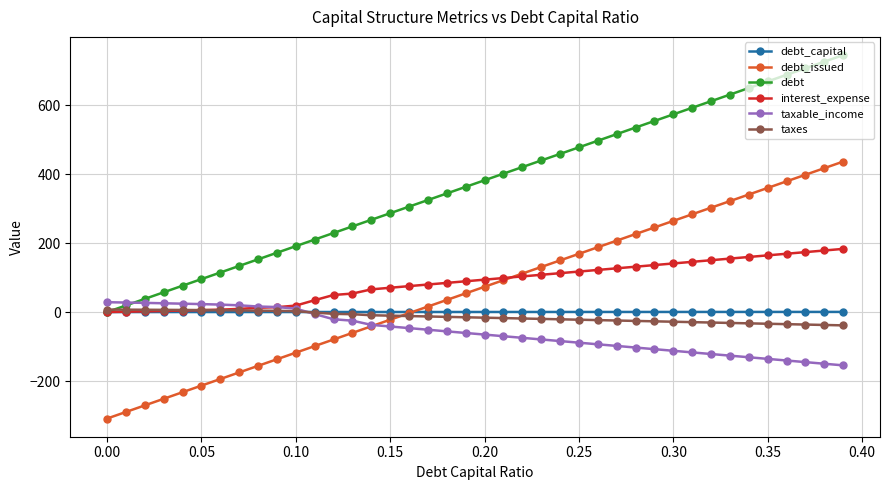

What is the highest value of the taxable_income series?

28.5